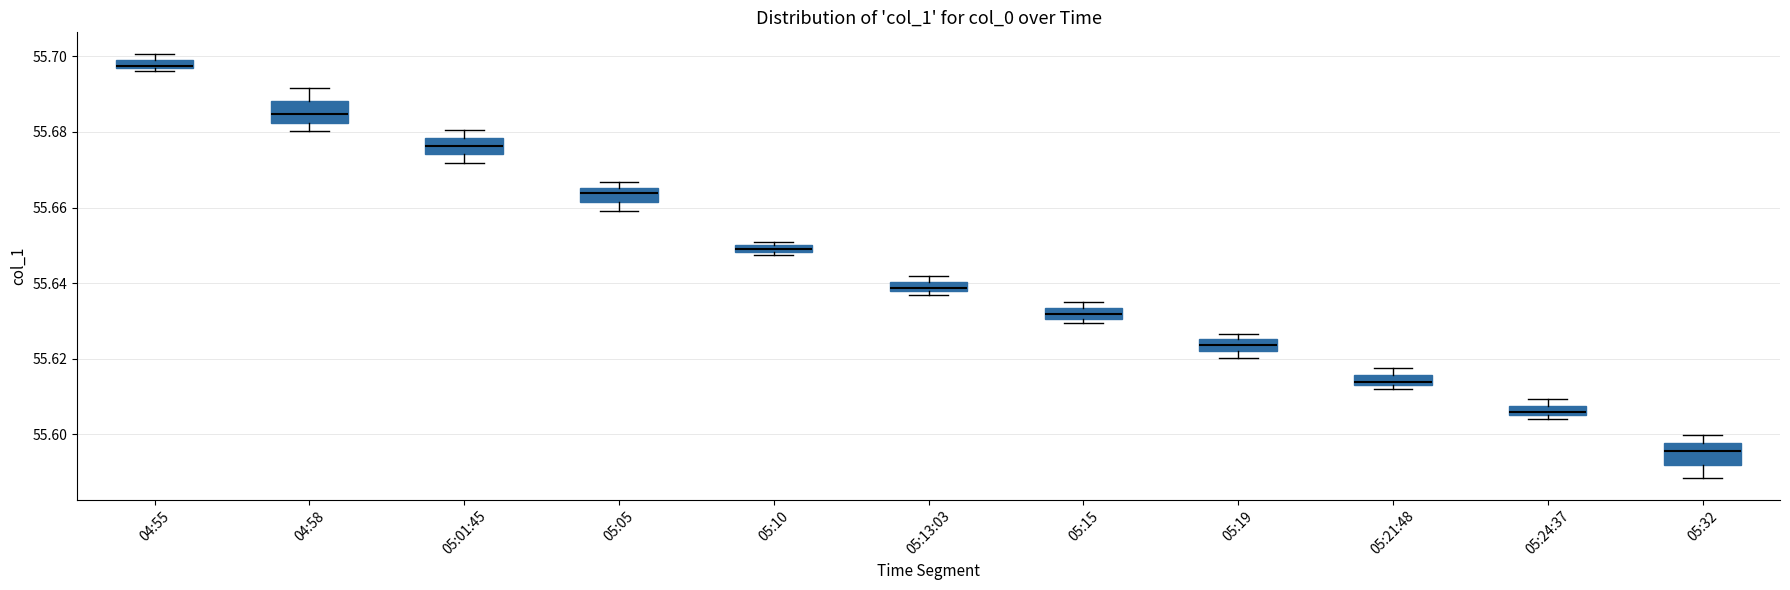

Which box's median line is the highest?

04:55